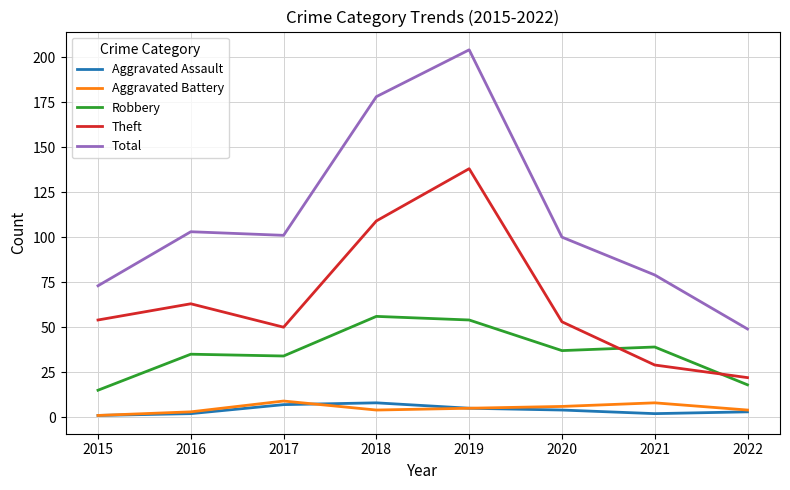

What is the difference between the maximum and second lowest values in the Aggravated Assault series?

6